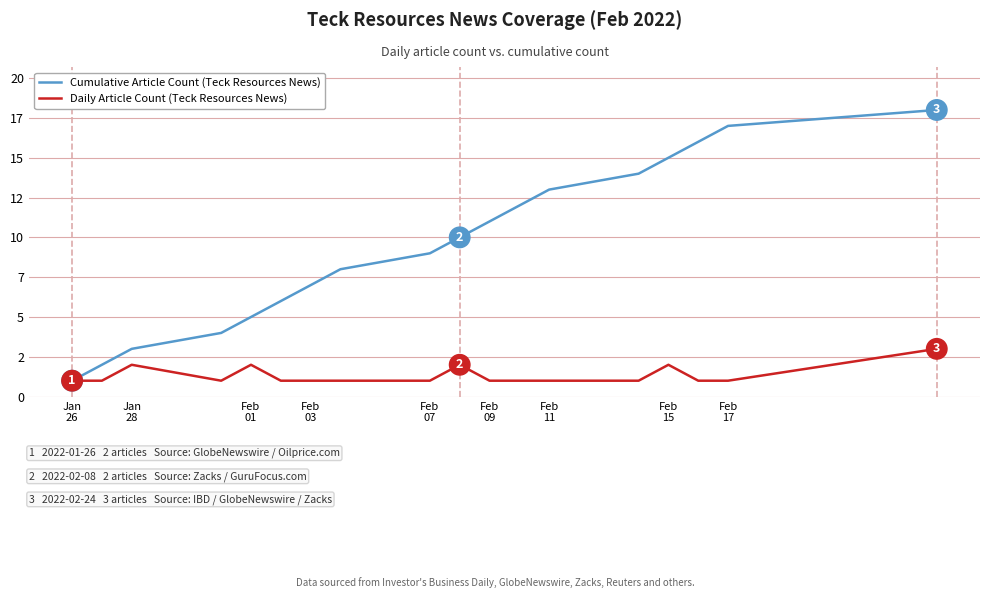

How many interior local valleys does the Daily Article Count (Teck Resources News) series have?

1